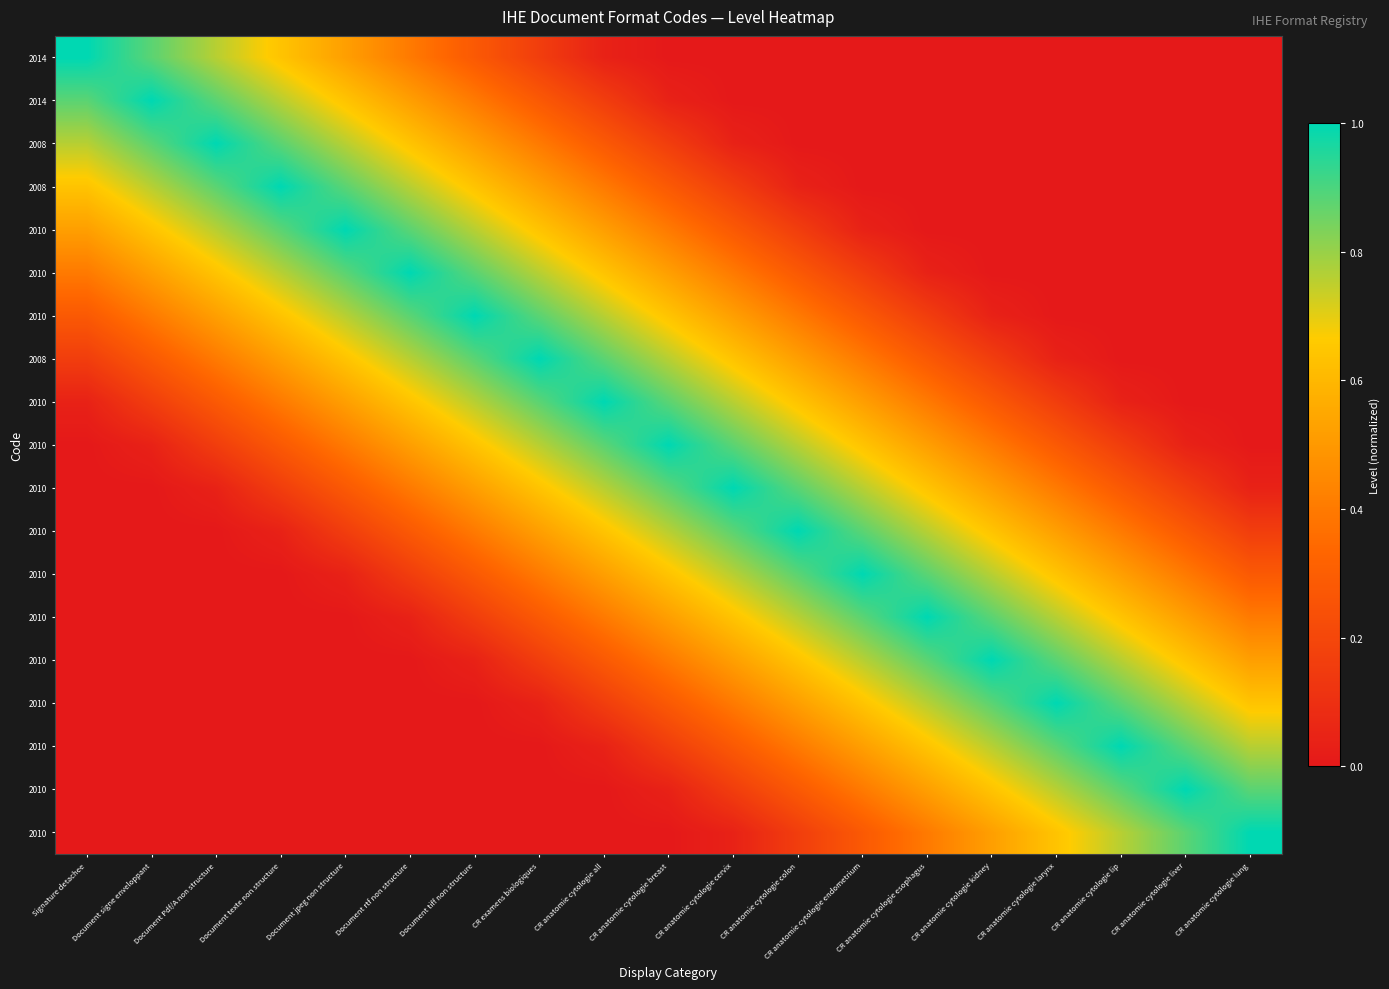

What is the difference between the highest and lowest values at CR anatomie cytologie cervix?

1.0